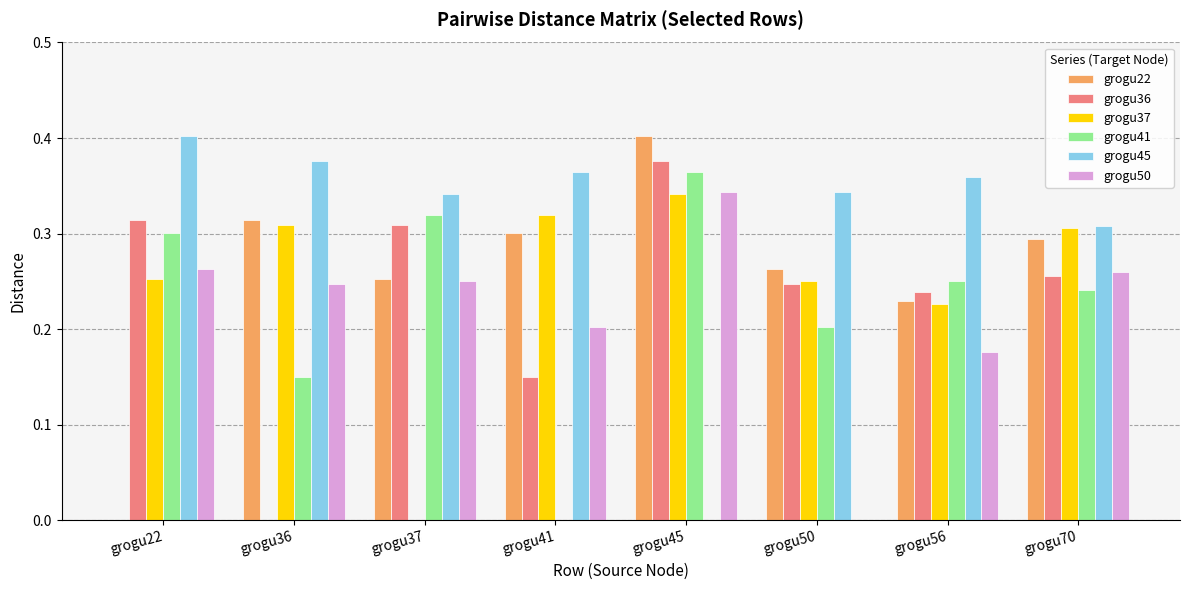

The value of grogu50 at grogu45 is 0.1. True or false?

False